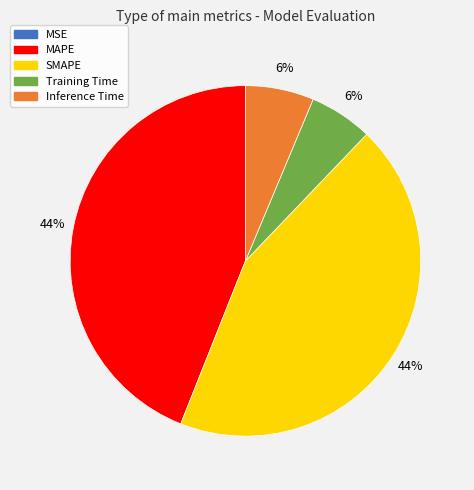

To the nearest percent, what is the average slice percentage?

20%